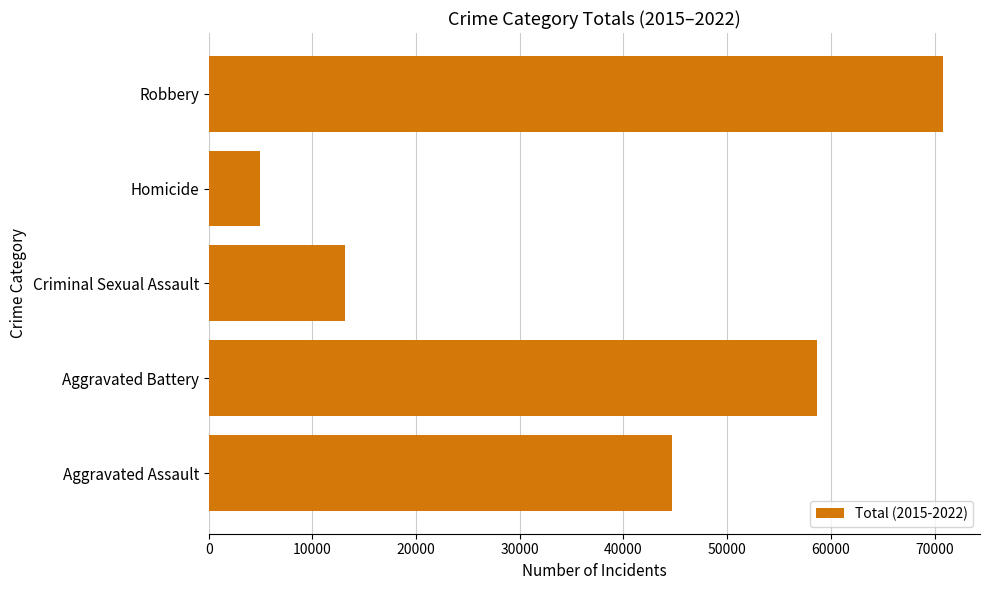

Which has a higher value, Aggravated Assault or Criminal Sexual Assault?

Aggravated Assault